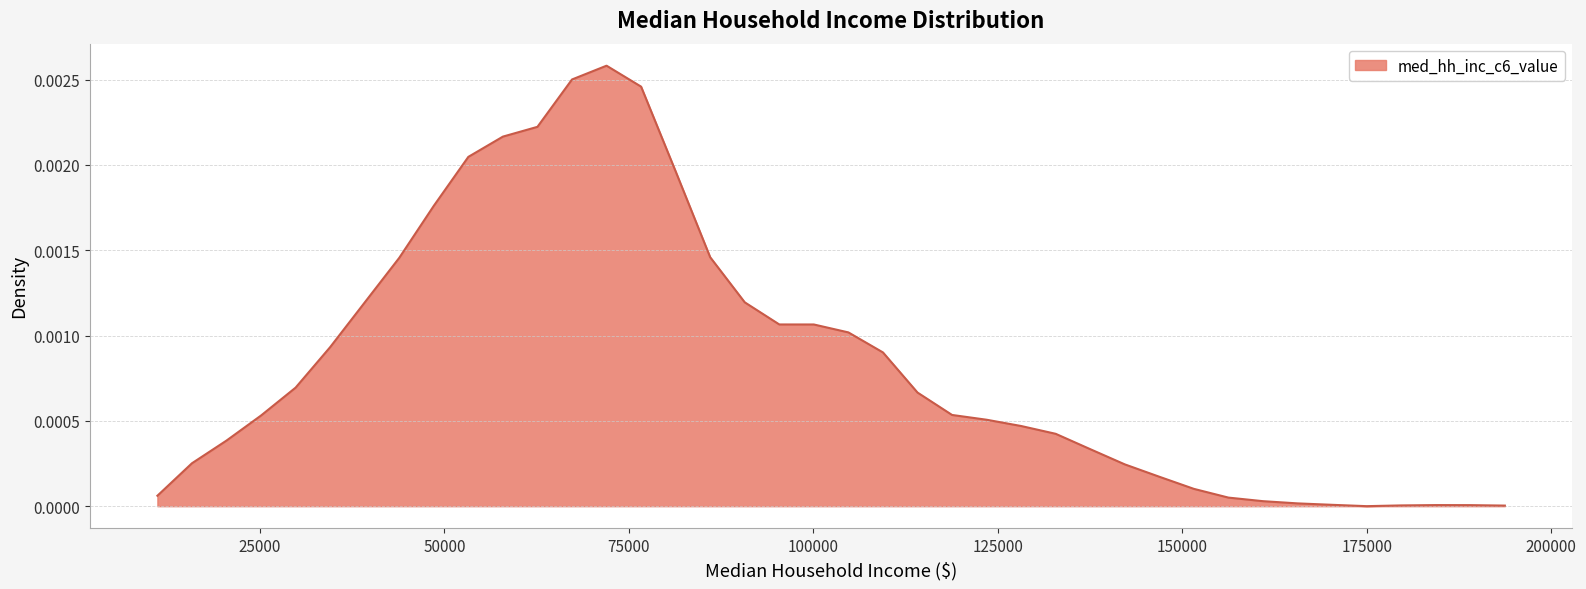

Does the chart display data point markers on the line(s)?

No